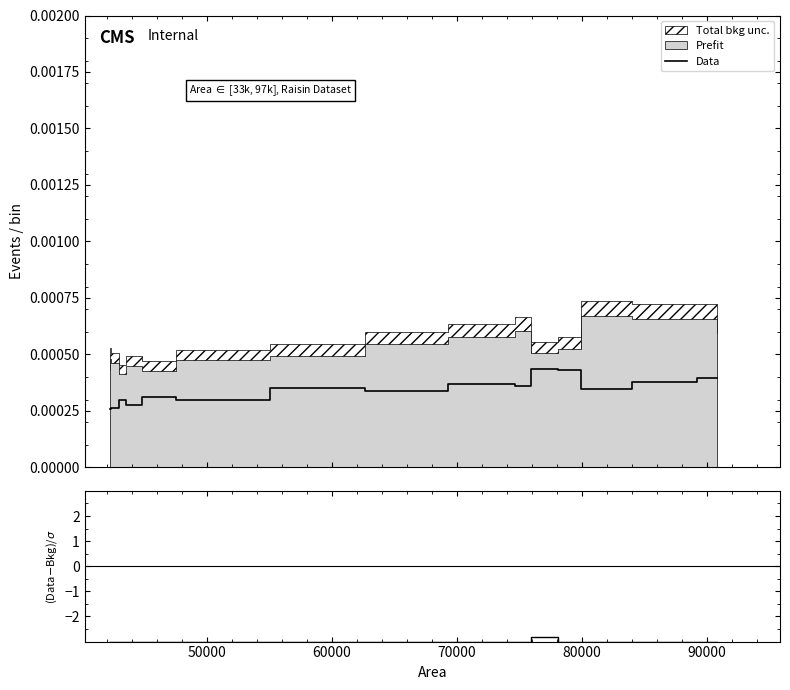

The value of (Data-Bkg)/σ at 60000 is -3.0. True or false?

True